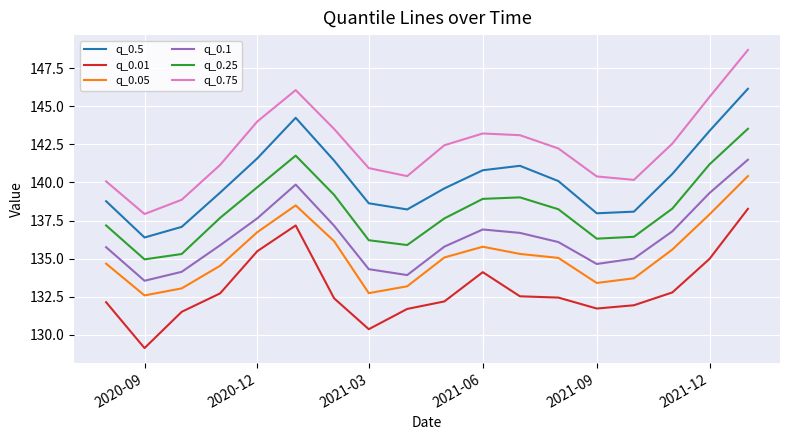

What is the sum of all q_0.01 values?

2393.5